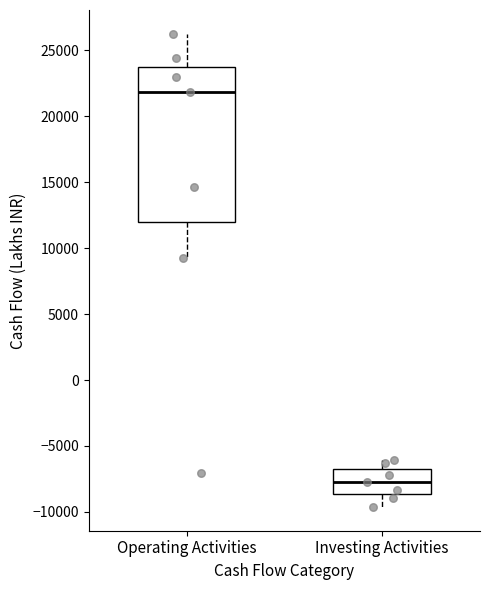

Where is the upper edge of the box for Investing Activities on the y-axis? The values are not printed on the chart, so give them approximately, as read against the axis.

-7000